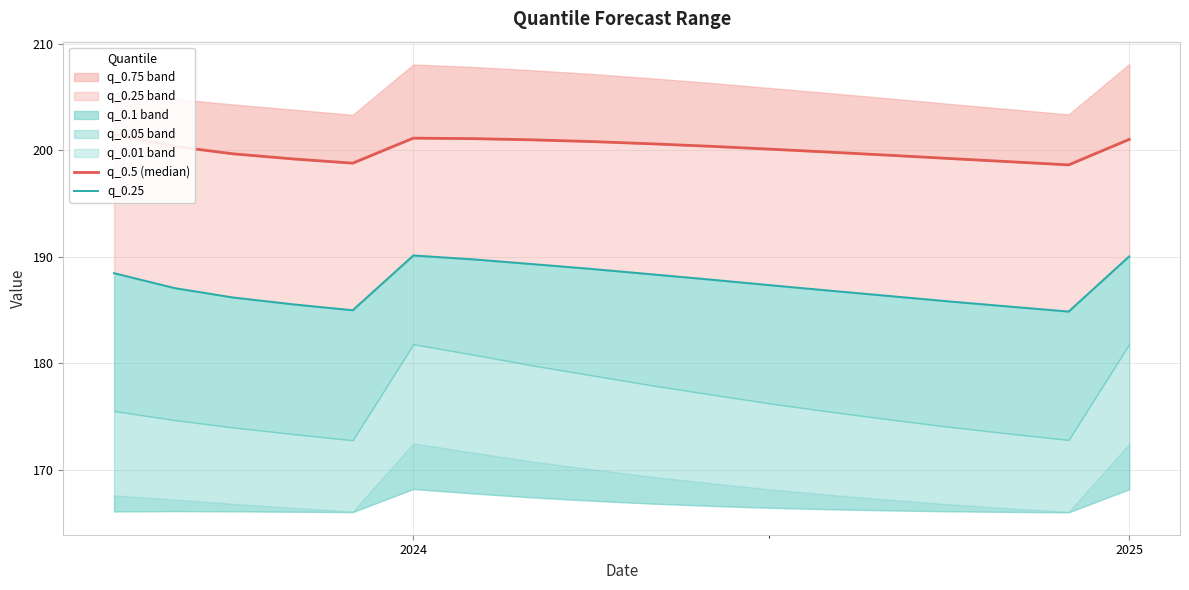

How many lines are shown in the chart?

2